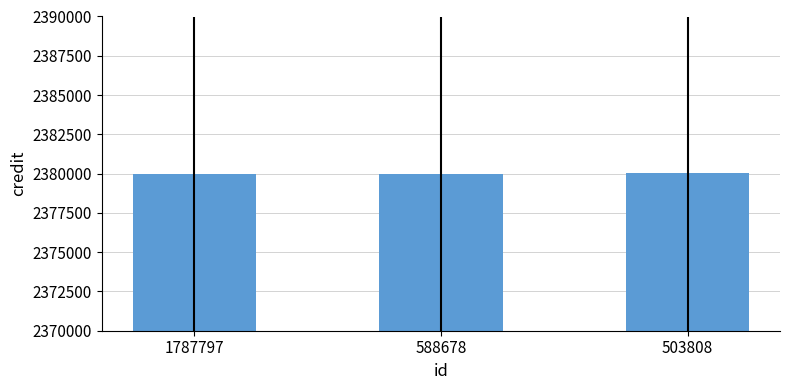

What is the value of the 2nd bar from the left?

2380004